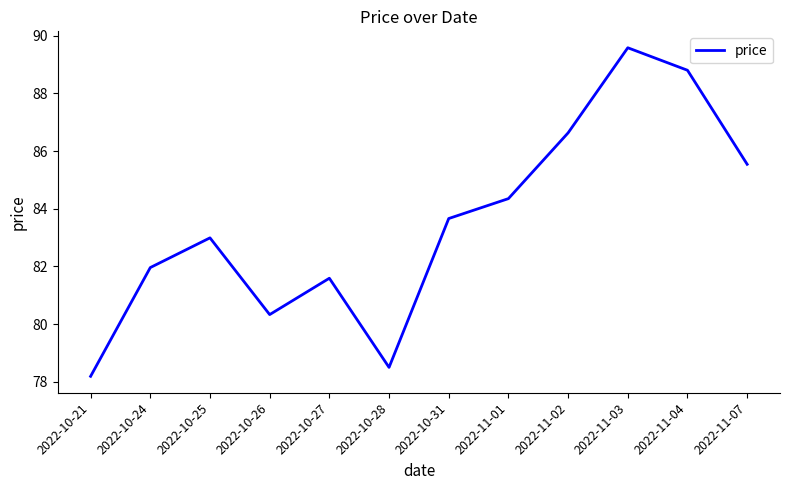

Which category has the lowest value across all series?

2022-10-21